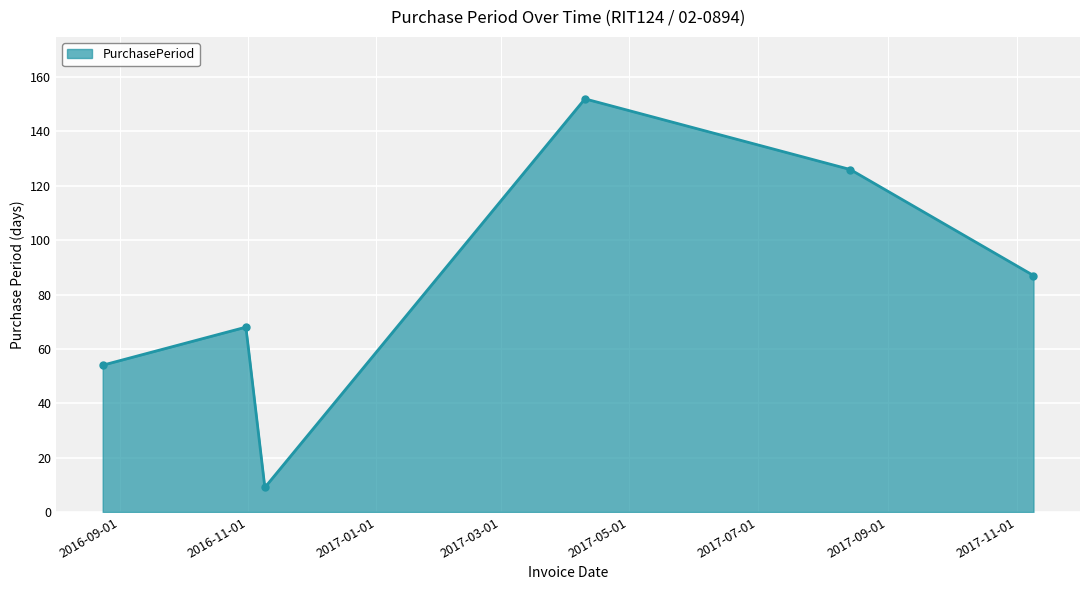

What is the smallest value displayed?

9